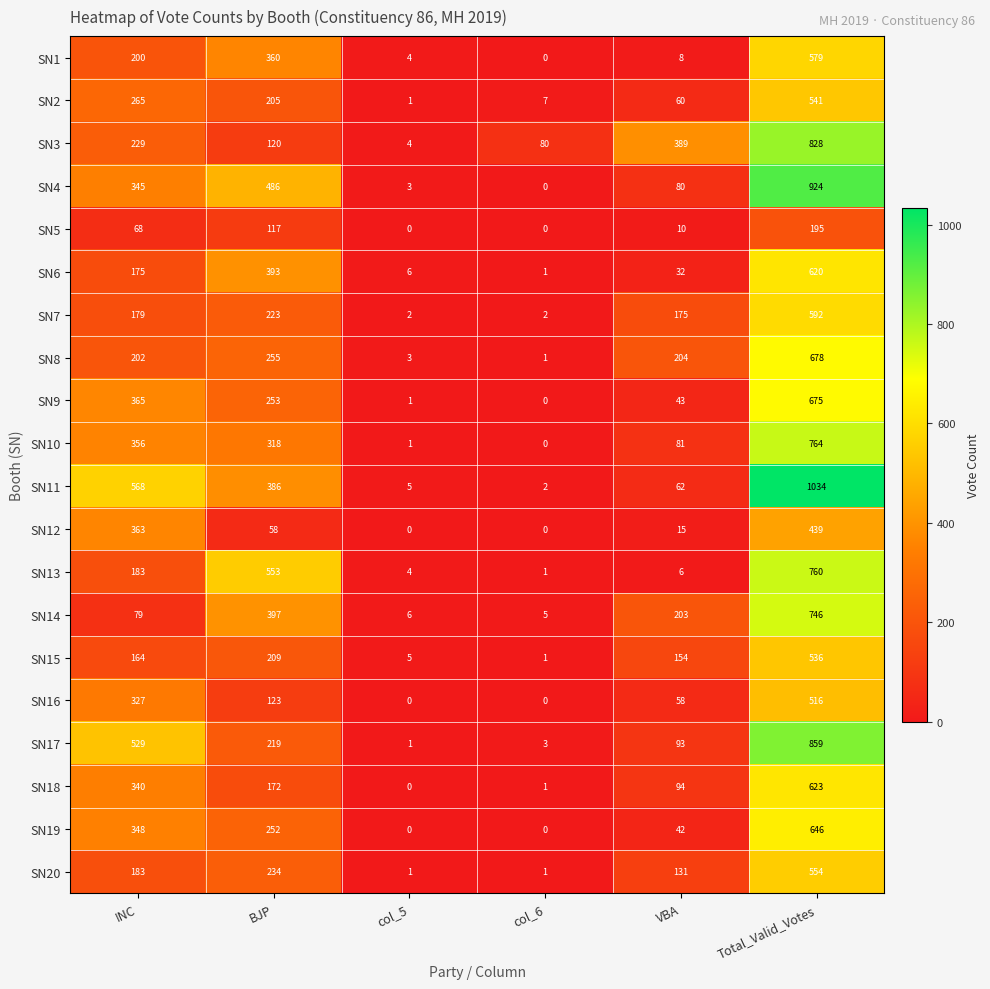

What is the spread (max minus min) of values at col_5?

6